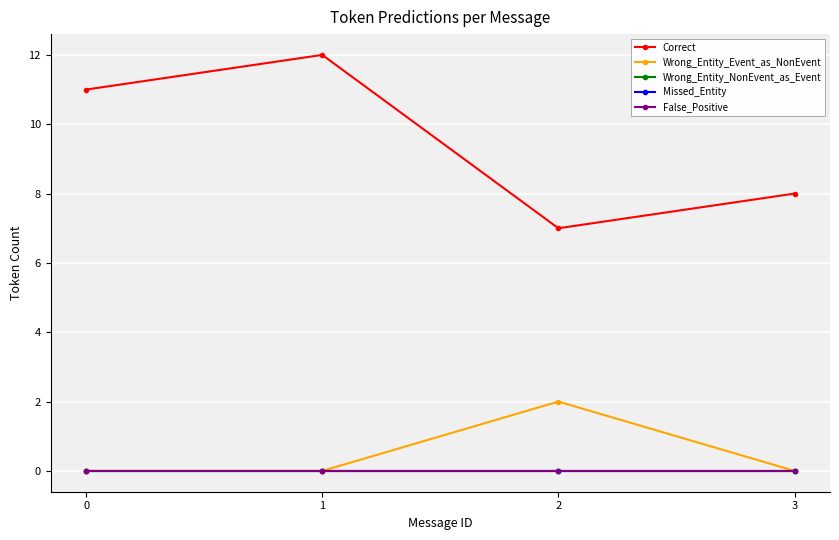

List the labels in order of Wrong_Entity_NonEvent_as_Event value, largest first.

0, 1, 2, 3